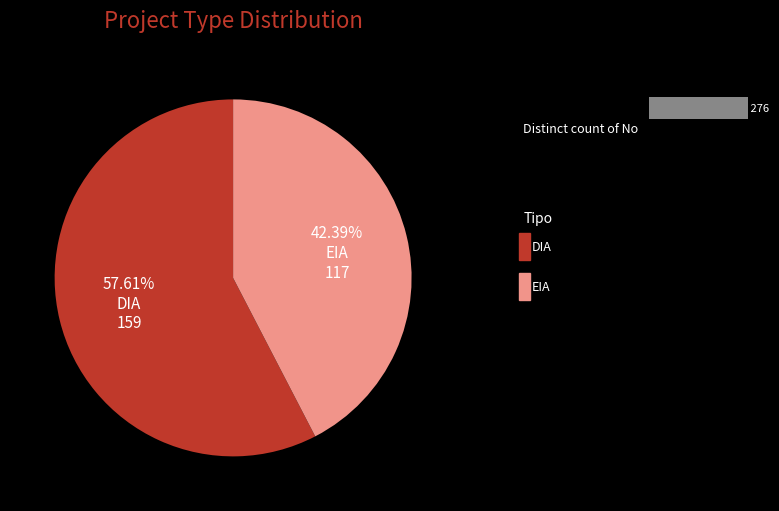

The DIA slice represents 58% of the pie. True or false?

True